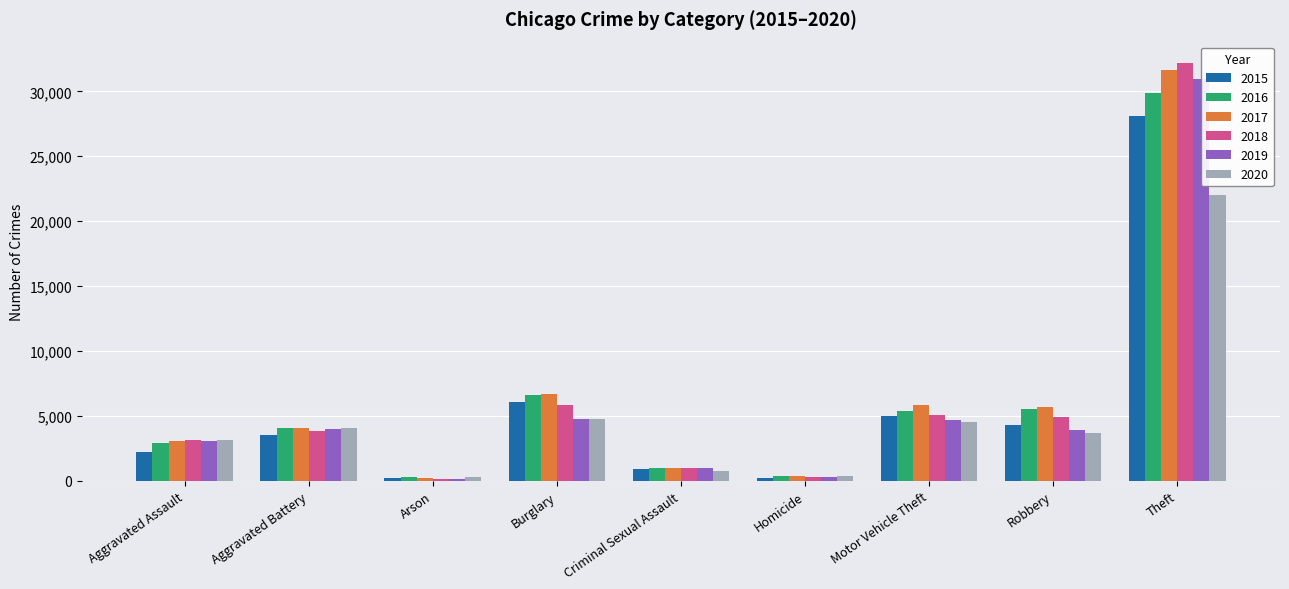

What is the minimum value for 2016?

275